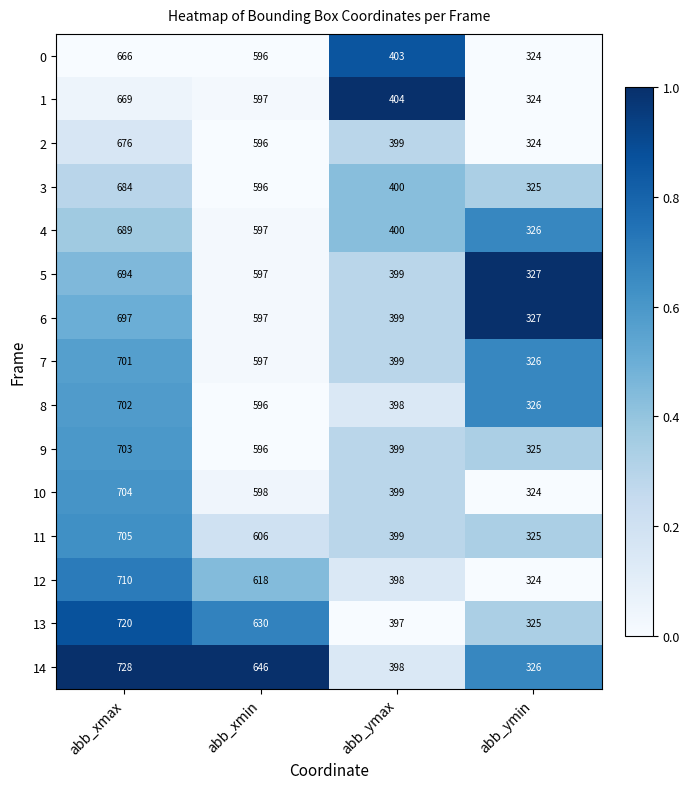

What is the maximum value shown in the chart?

728